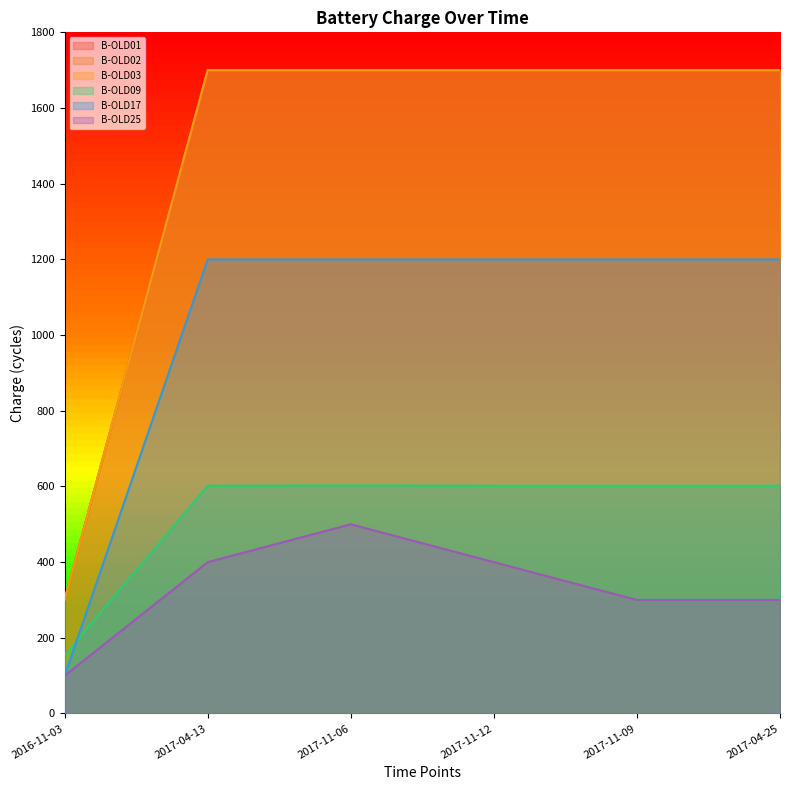

In B-OLD09, how many points are higher than both neighbors (excluding endpoints)?

1